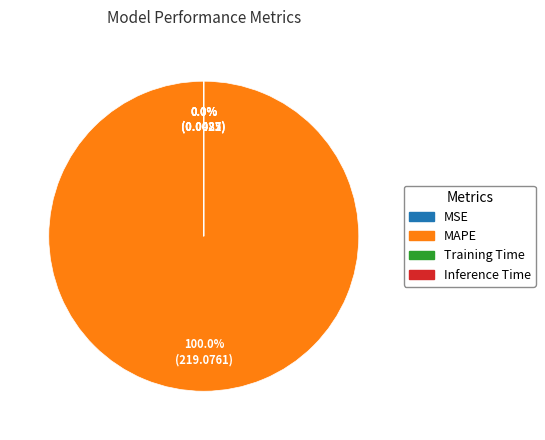

Is there any slice that represents more than half of the pie?

Yes